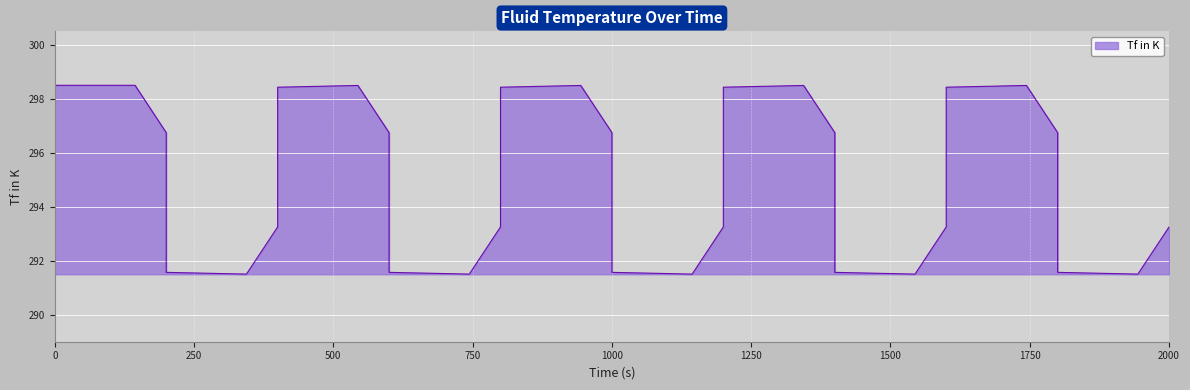

Reading left to right, transcribe all the data shown in this chart.

291.5	298.5	298.5	296.7	291.9	291.6	291.5	293.3	298.1	298.4	298.5	296.7	291.9	291.6	291.5	293.3	298.1	298.4	298.5	296.7	291.9	291.6	291.5	293.3	298.1	298.4	298.5	296.7	291.9	291.6	291.5	293.3	298.1	298.4	298.5	296.7	291.9	291.6	291.5	293.3